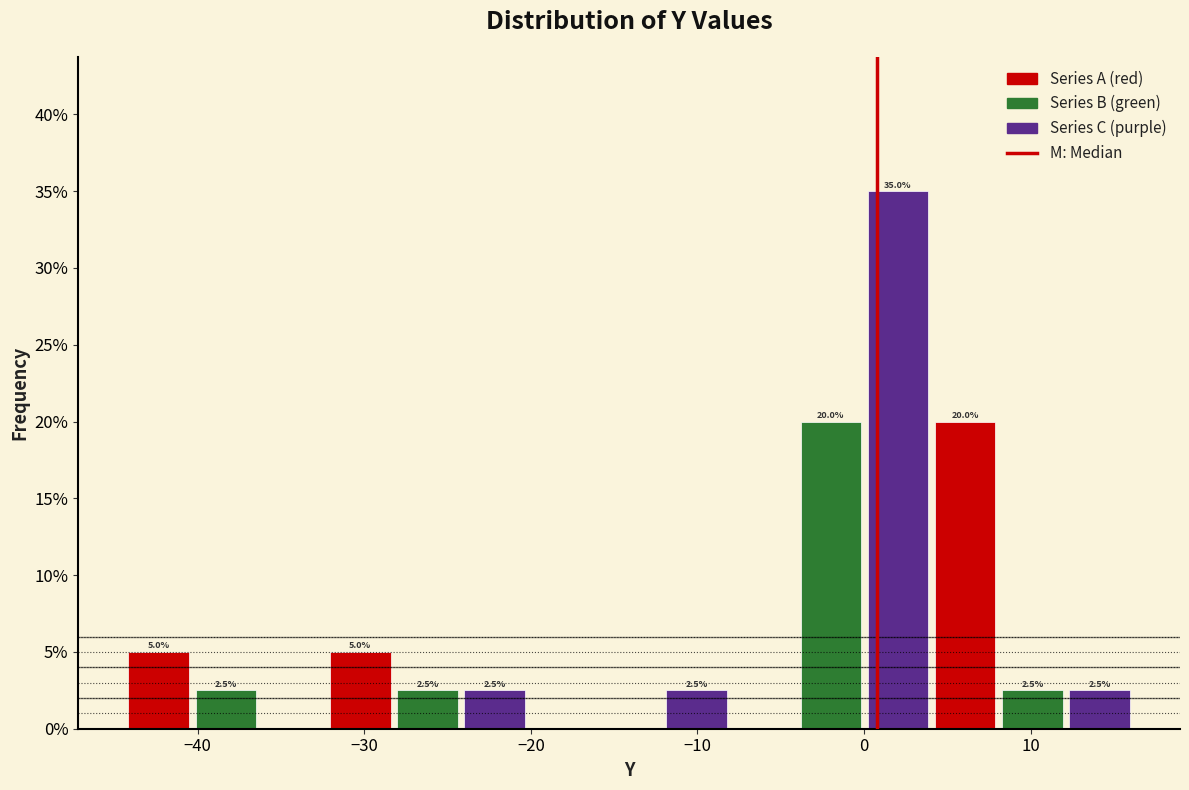

Which range on the x-axis has the tallest bar?

0 to 4